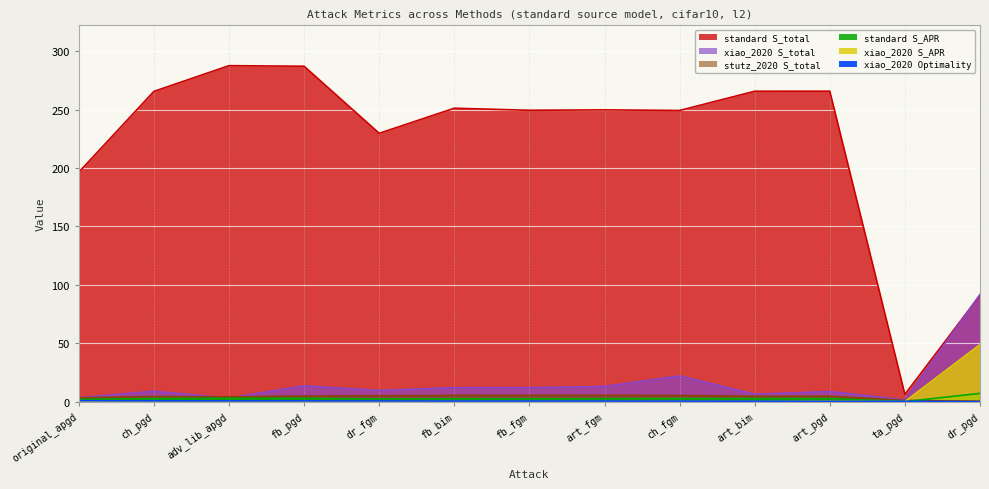

Which series changed the most between adv_lib_apgd and dr_pgd?

standard S_total